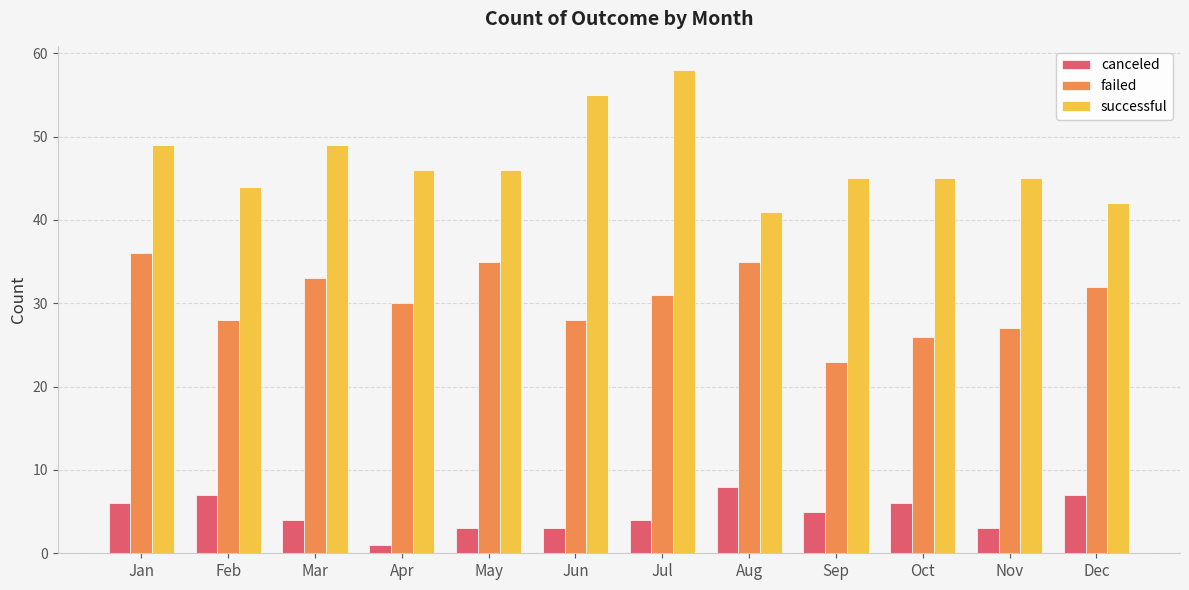

Is it true that canceled equals 3 at Nov?

True